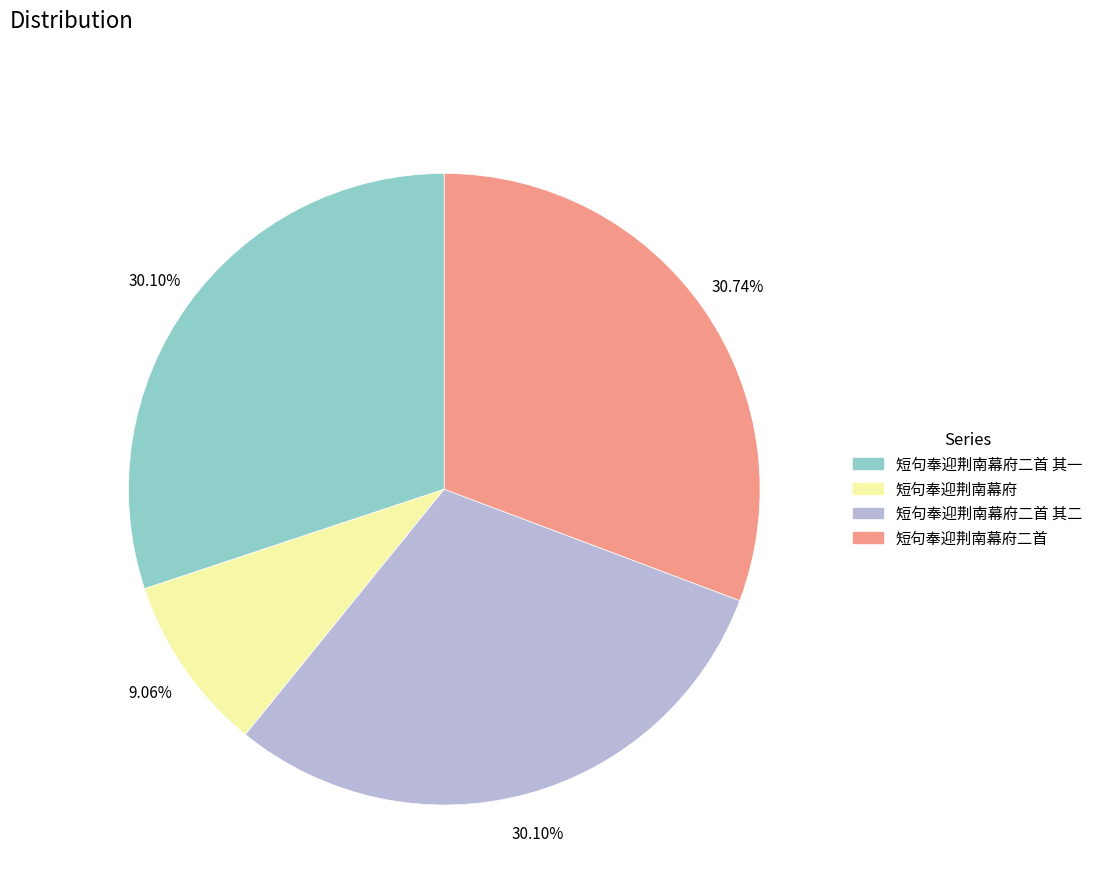

Count the number of slices in the pie.

4